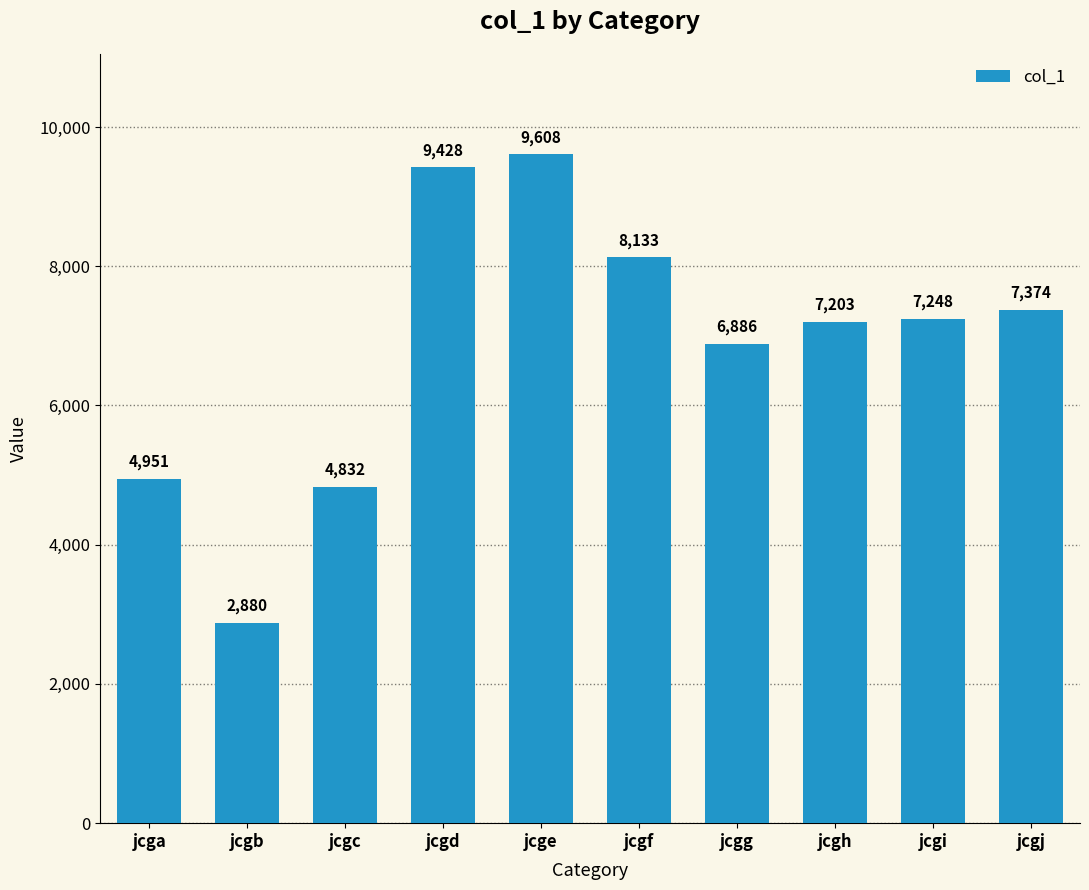

Is it true that the value at jcgi is 7248?

True